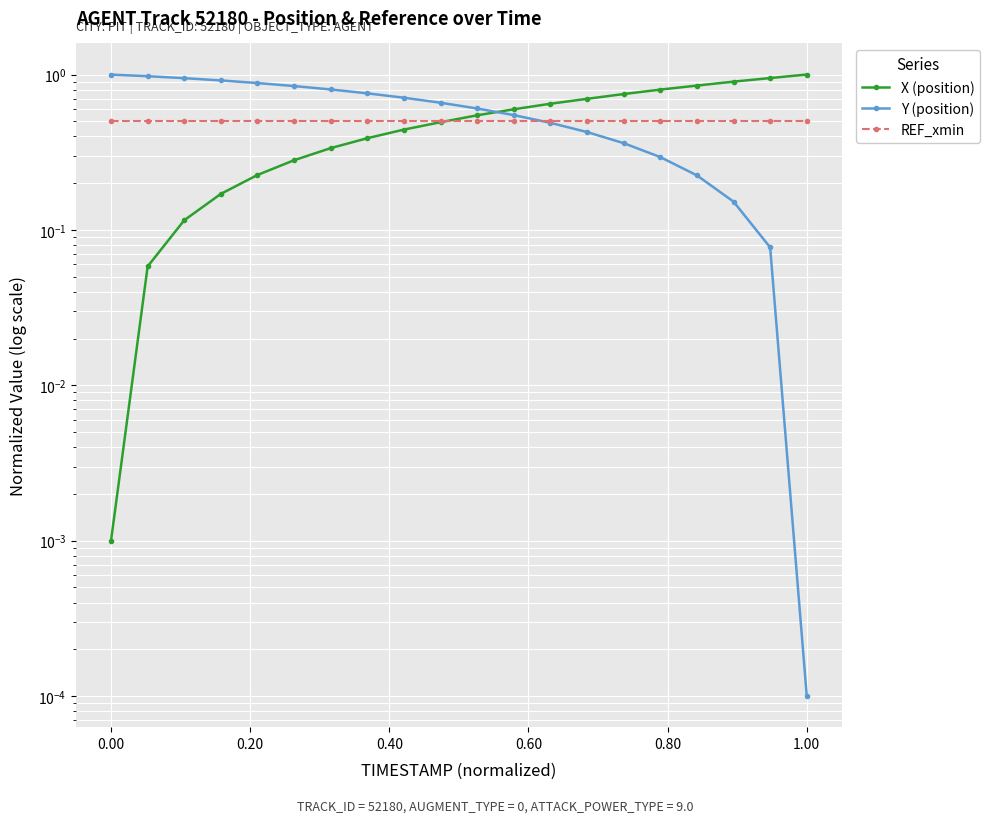

List the series in order of their peak value, lowest first.

REF_xmin, Y (position), X (position)